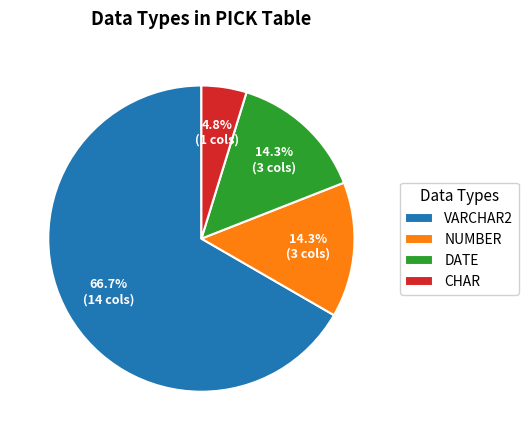

Which category has the biggest portion of the pie?

VARCHAR2